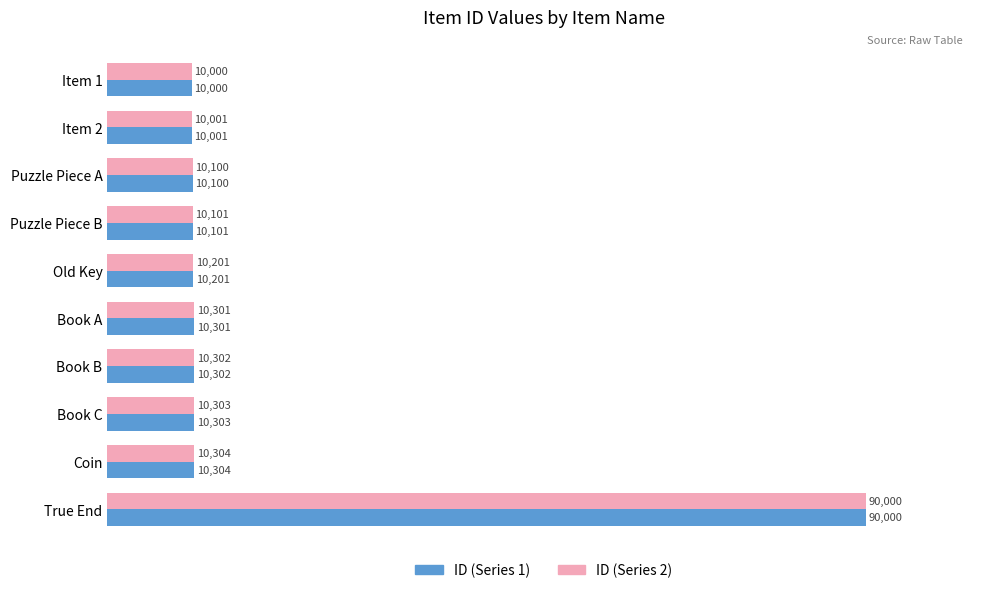

What is the smallest value displayed?

10000